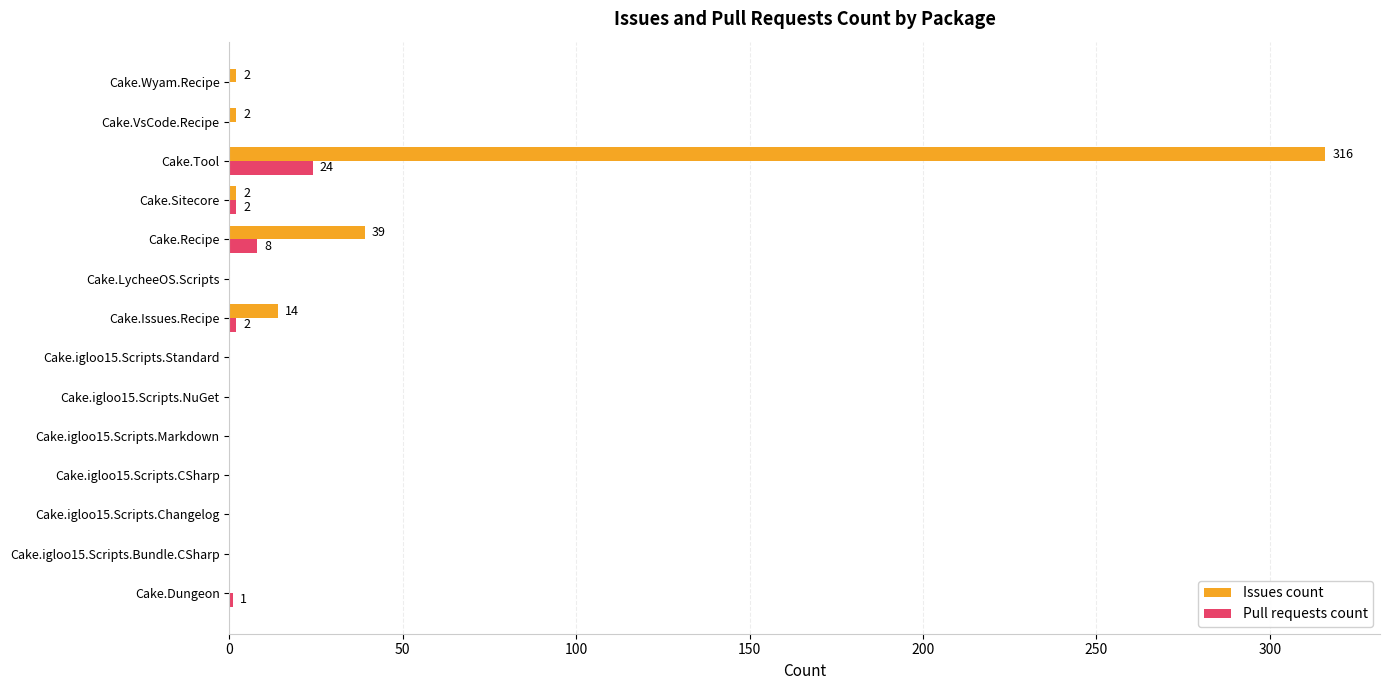

At which label does Issues count reach its peak?

Cake.Tool